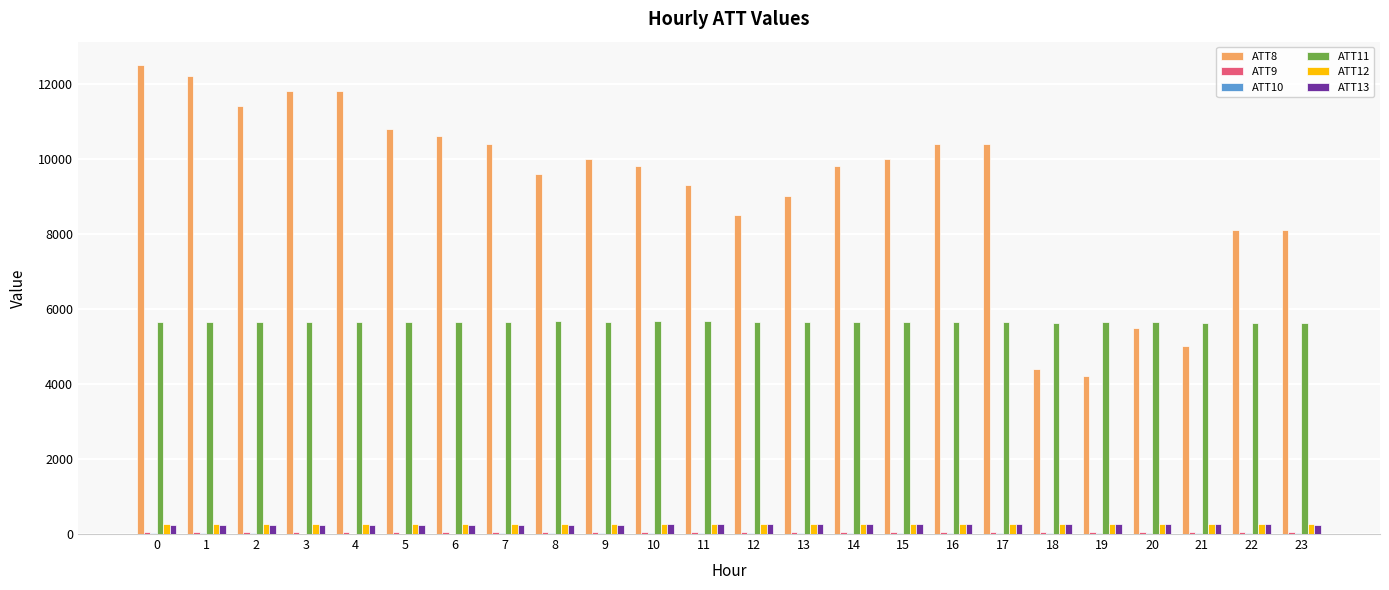

What is the maximum value shown in the chart?

12500.0